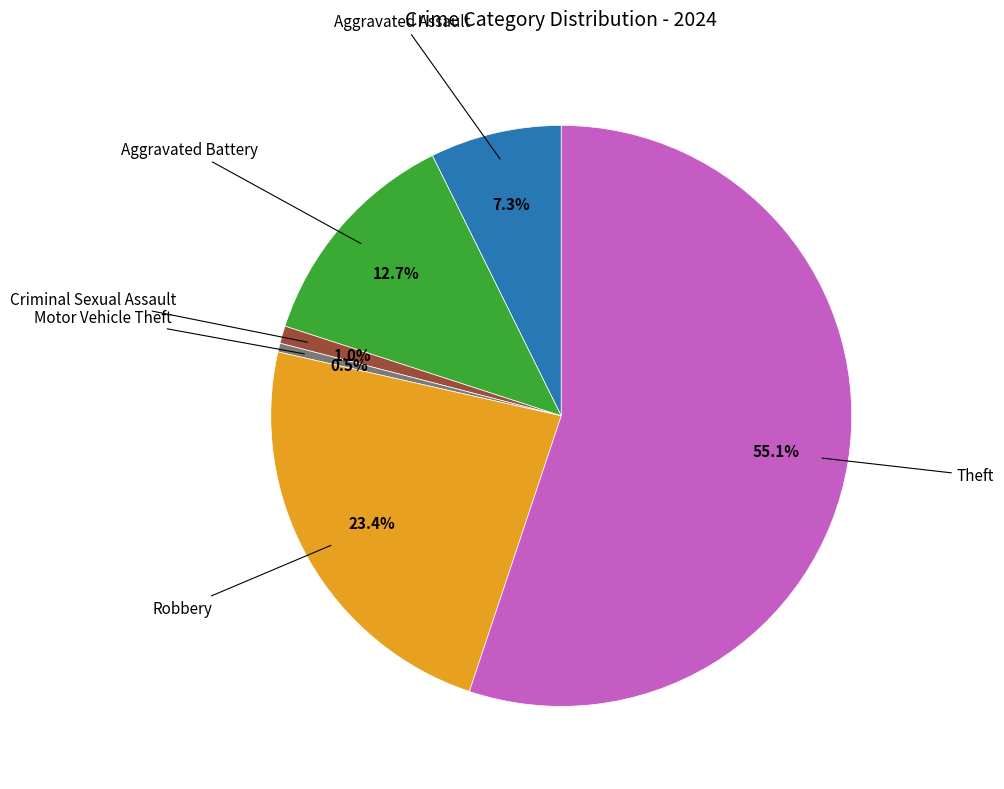

Is there any slice that represents more than half of the pie?

Yes